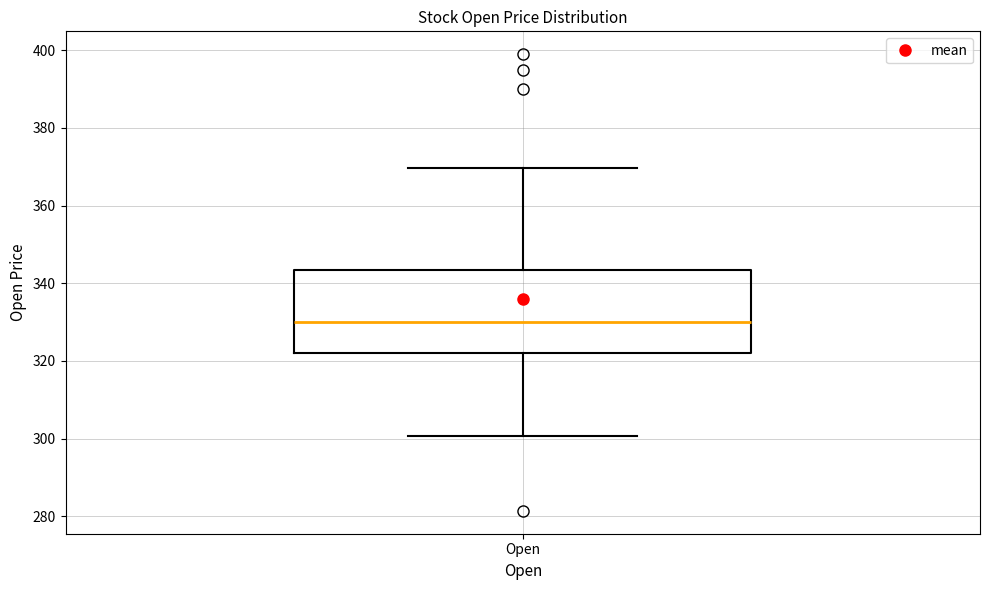

Transcribe this box plot: give where the median line is, the range the box spans, and where the two whiskers end, as read against the y-axis. The values are not printed on the chart, so give them approximately, as read against the axis.

median 330, box 322 to 344, whiskers 300 to 370